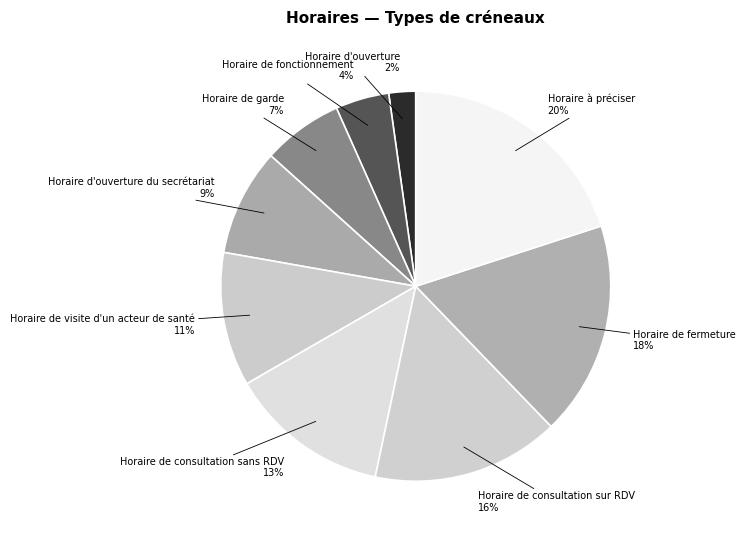

How many segments does this pie chart have?

9